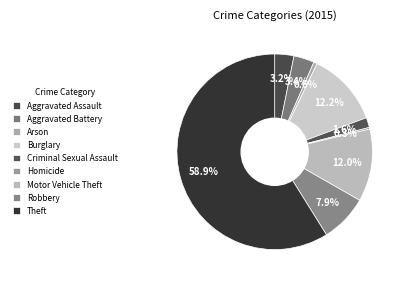

Does any single category account for the majority?

Yes